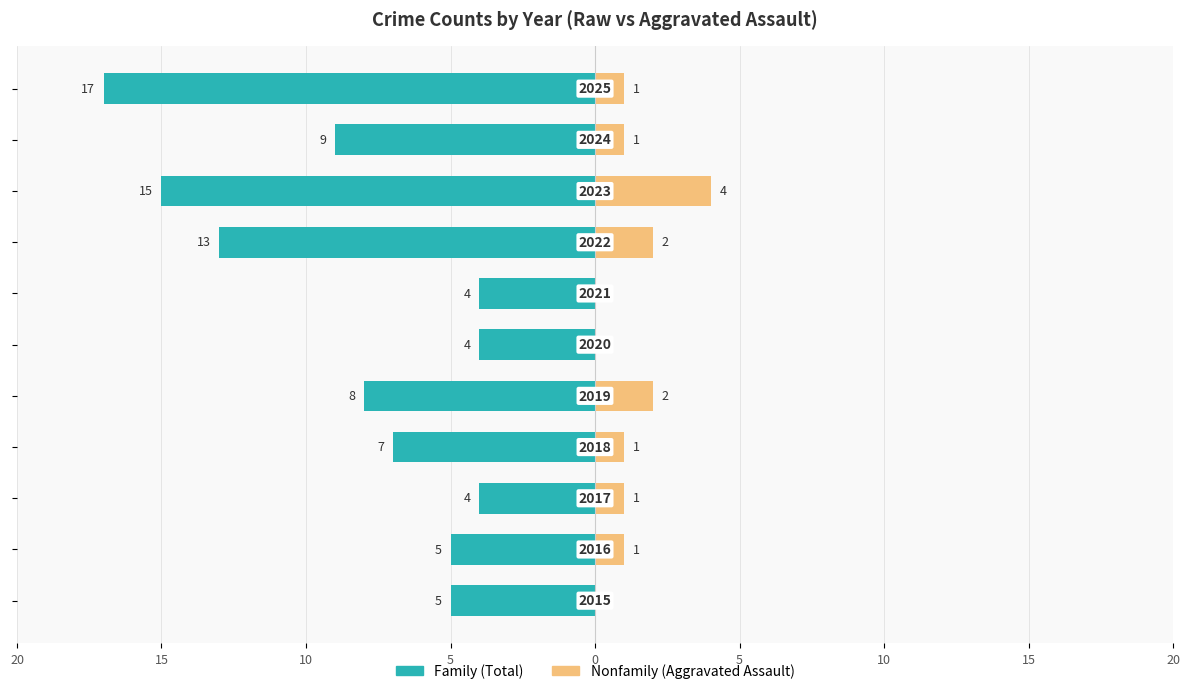

Reading left to right, transcribe all the data shown in this chart.

Family: -5	-5	-4	-7	-8	-4	-4	-13	-15	-9	-17
Nonfamily: 0	1	1	1	2	0	0	2	4	1	1